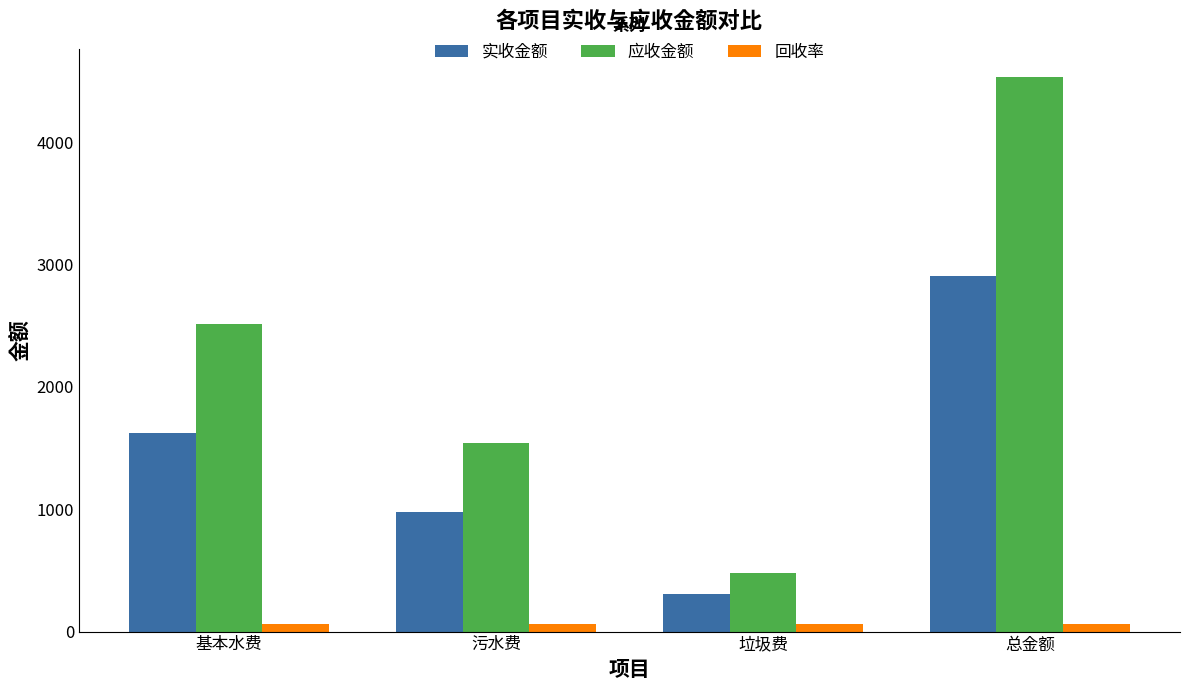

Rank the series by their maximum value, from highest to lowest.

应收金额, 实收金额, 回收率